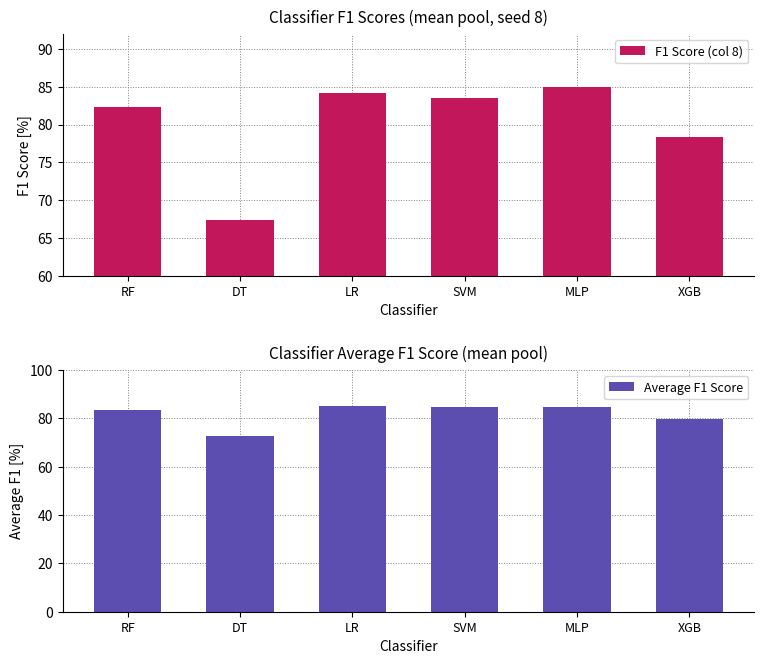

At how many categories does at least one series exceed 81?

4